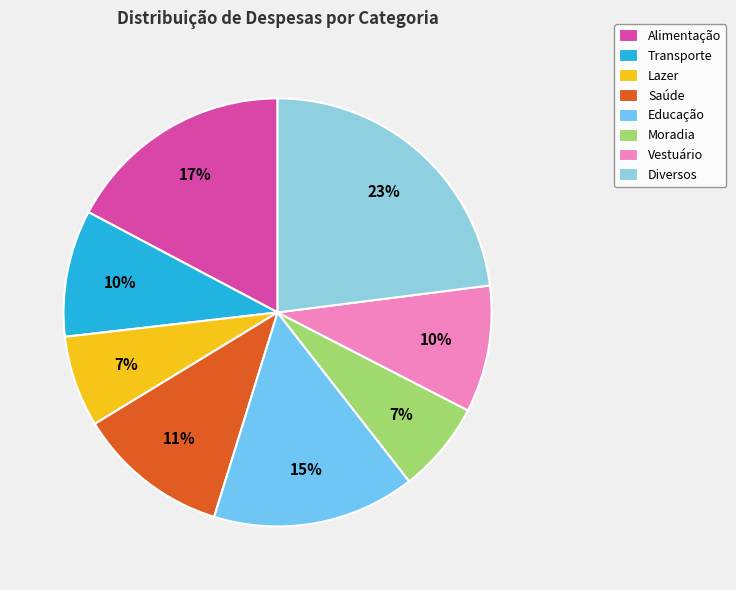

How many slices are in this pie chart?

8